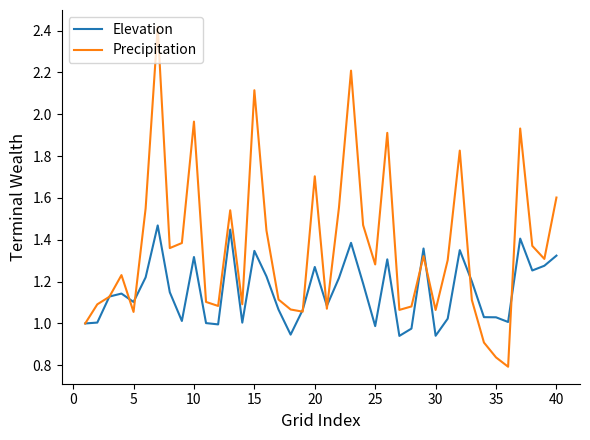

Which series has the largest total across all categories?

Precipitation